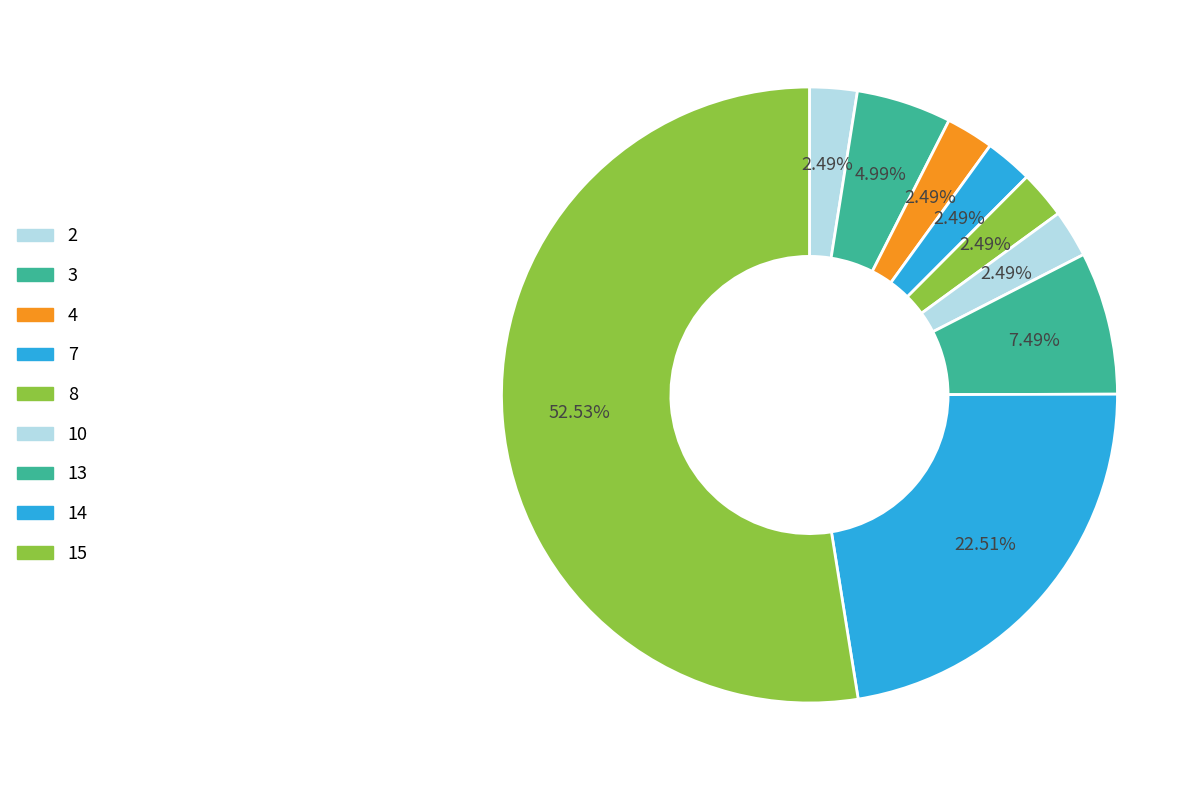

How many slices are in this pie chart?

9